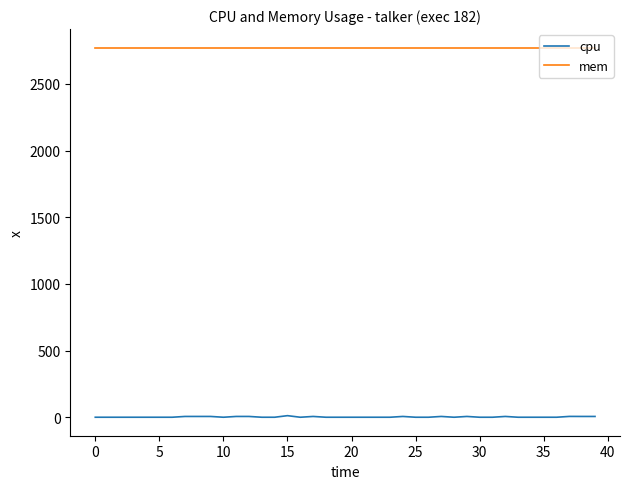

What is the average value of the mem series?

2772.0